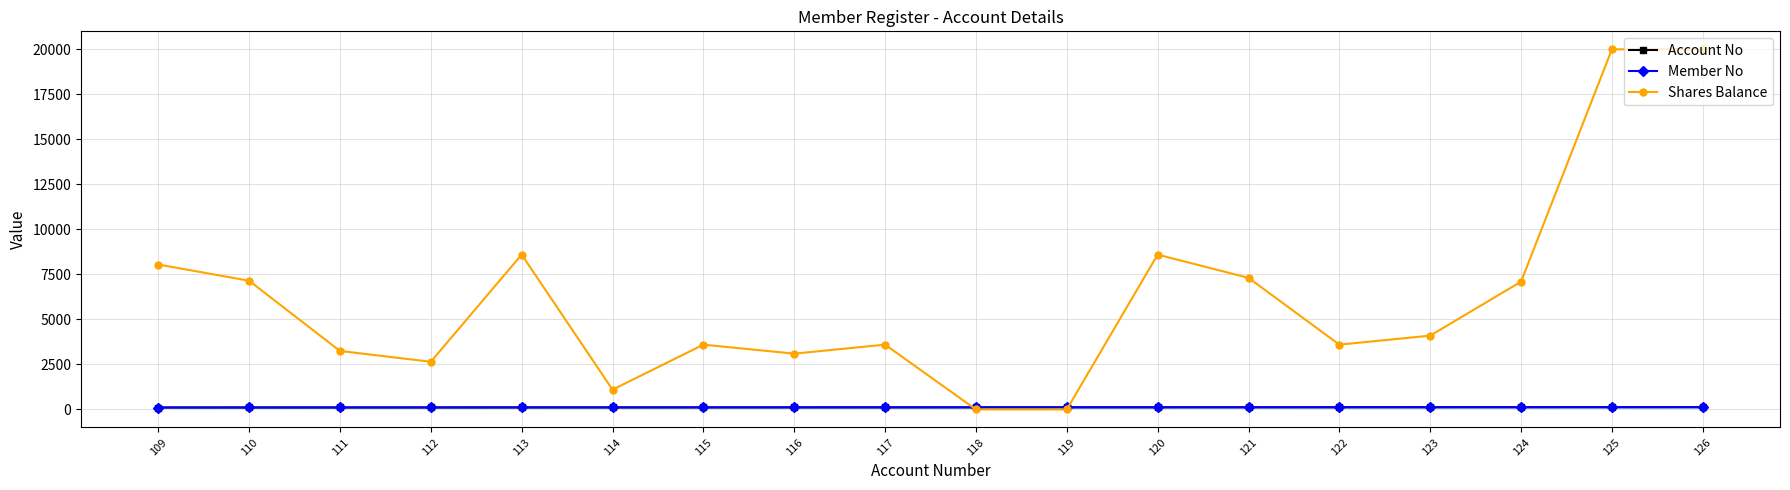

Where do Account No and Shares Balance first cross each other?

117 and 118